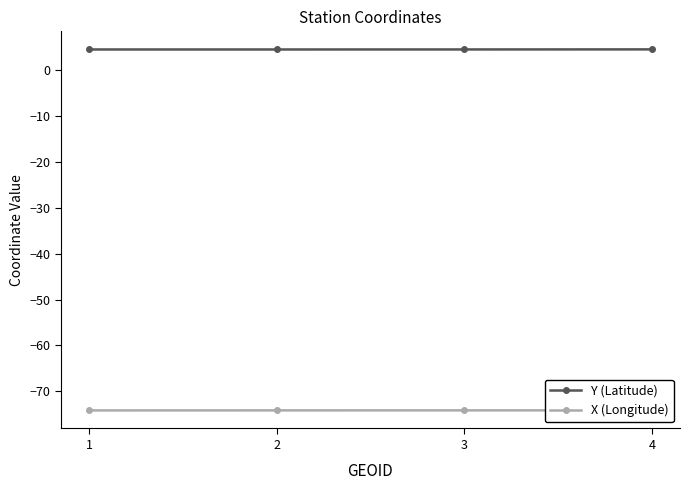

Reading left to right, extract all data points from this chart.

Y (Latitude): 1=4.5	2=4.6	3=4.6	4=4.6
X (Longitude): 1=-74.2	2=-74.2	3=-74.1	4=-74.1